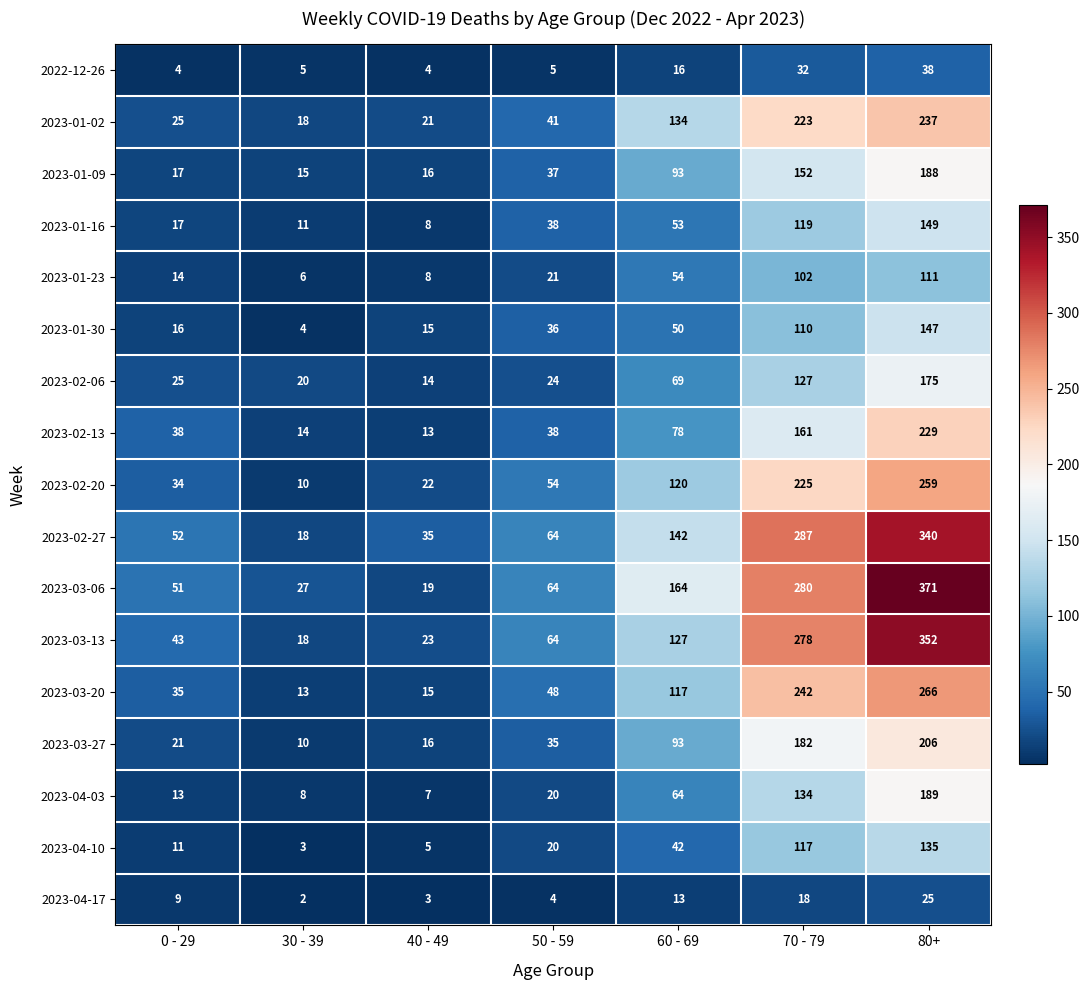

At which category does the chart reach its peak across all series?

80+